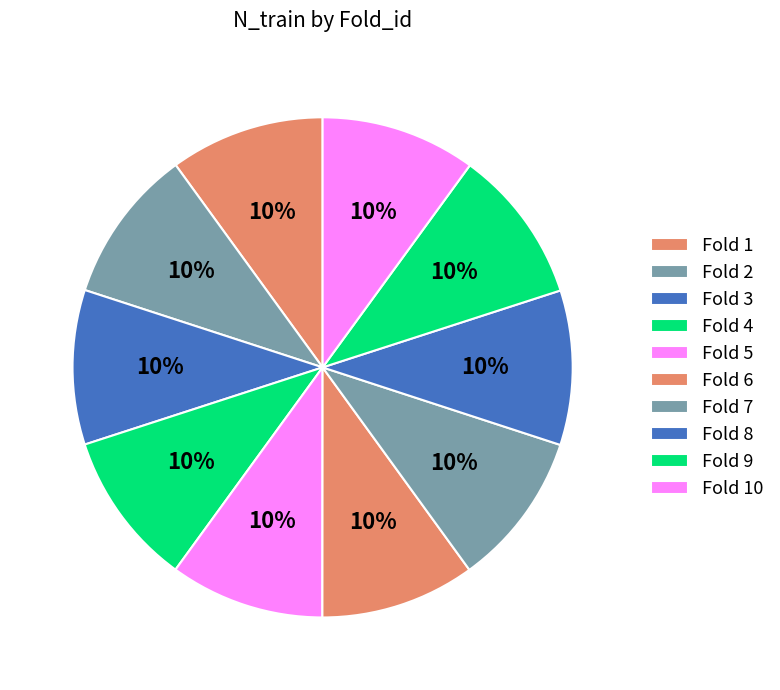

Which category has the smallest portion of the pie?

Fold 1